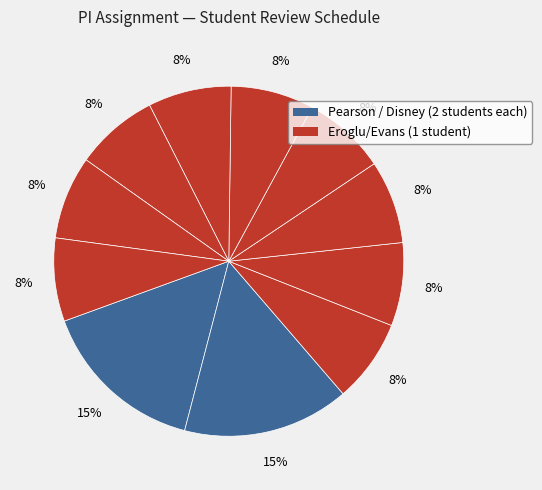

How many slices are in this pie chart?

11